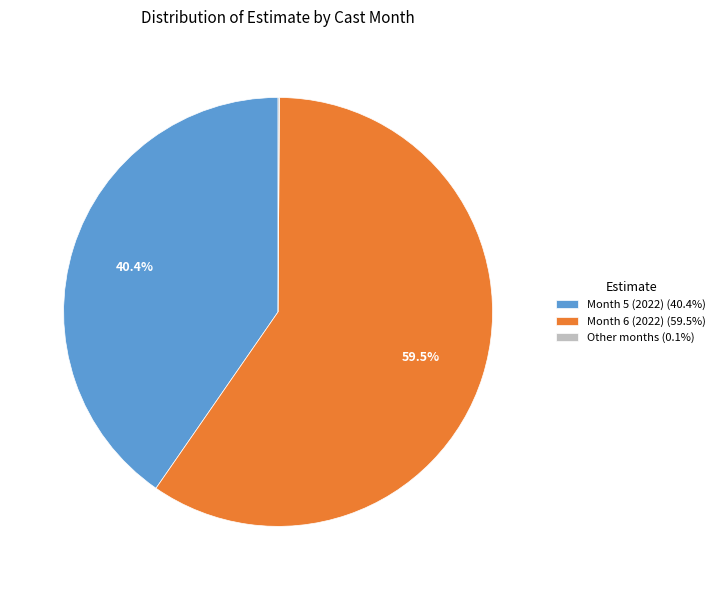

Is there a majority slice in this chart?

Yes